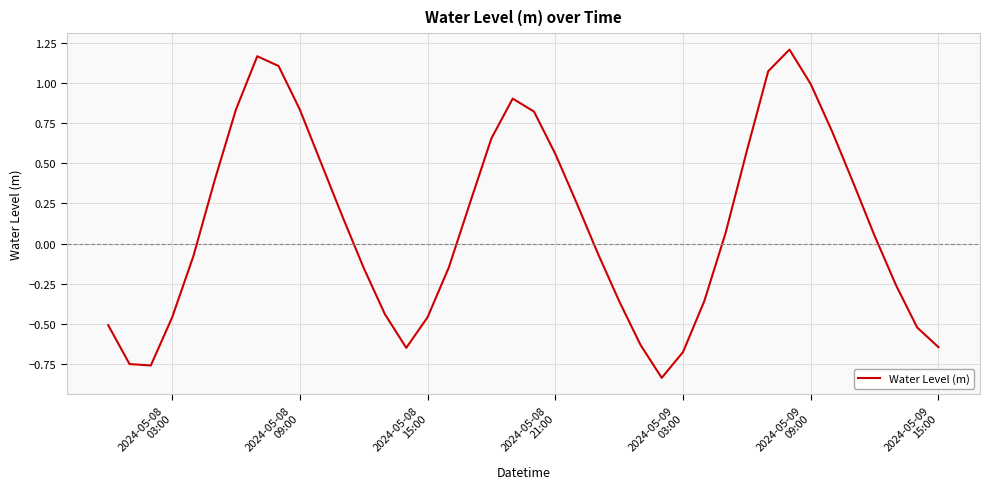

Does the chart display data point markers on the line(s)?

No